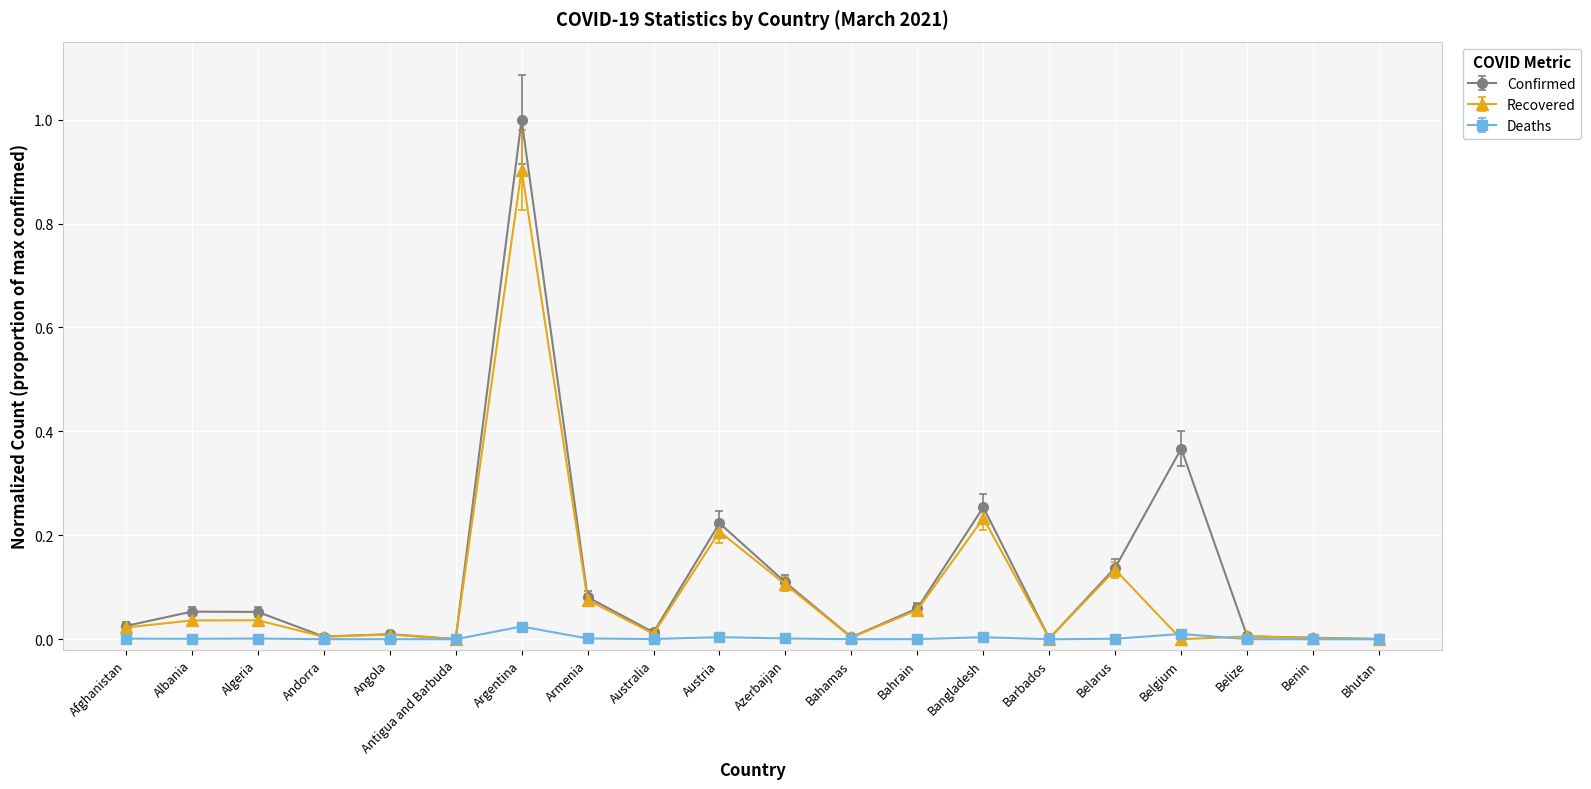

List the series in order of their peak value, highest first.

Confirmed, Recovered, Deaths